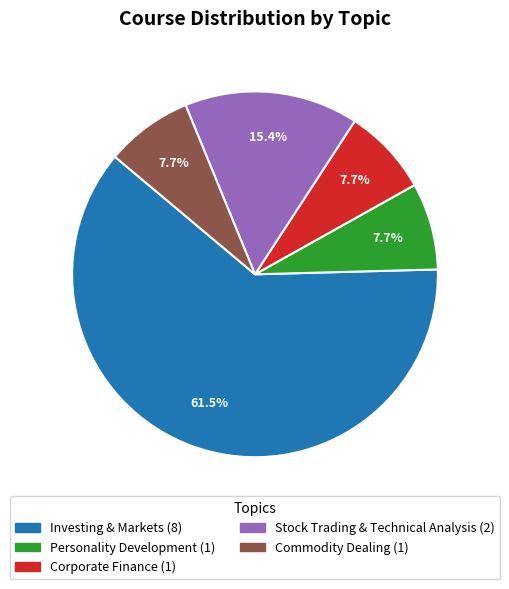

Does Investing & Markets account for over 50% of the chart?

Yes